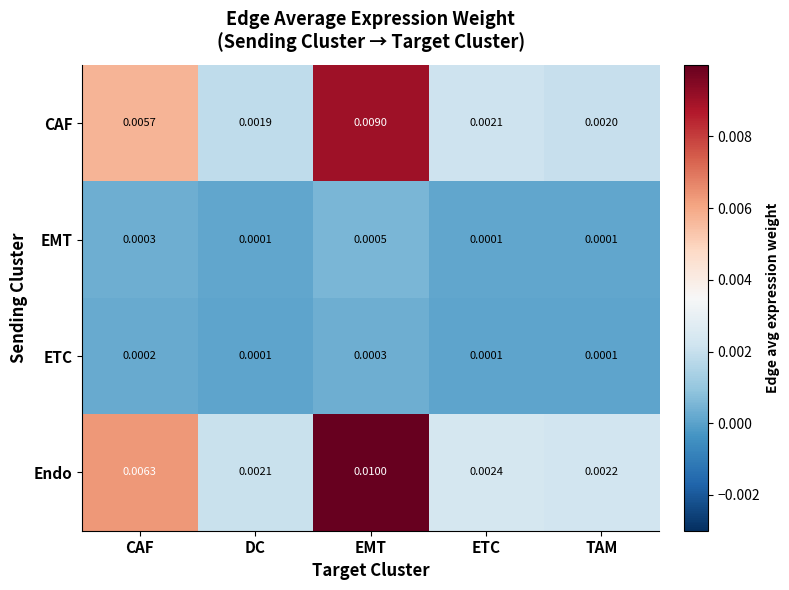

Where is CAF nearest to the value 0?

DC